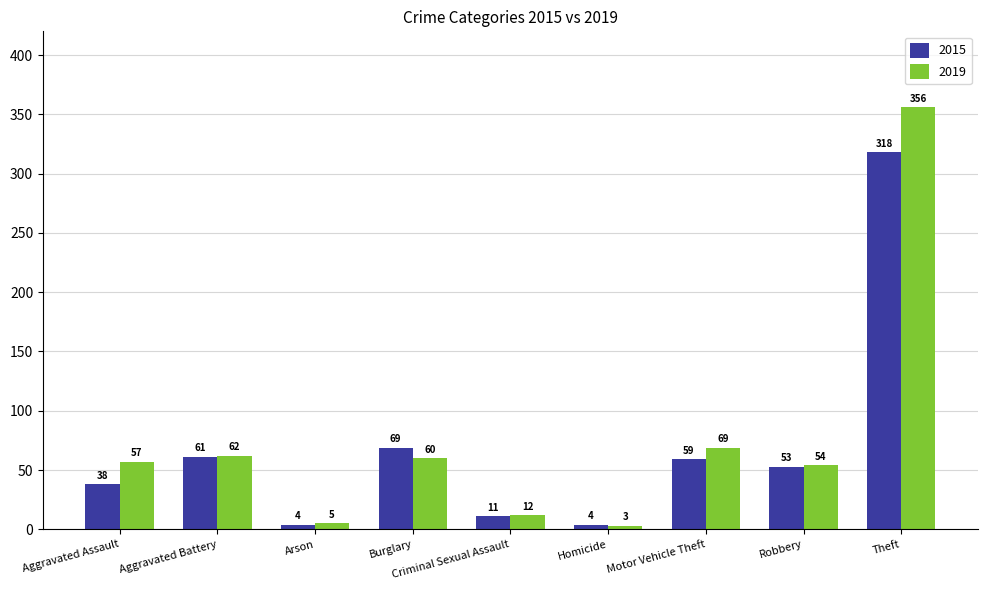

Reading left to right, extract all data points from this chart.

2015: 38	61	4	69	11	4	59	53	318
2019: 57	62	5	60	12	3	69	54	356